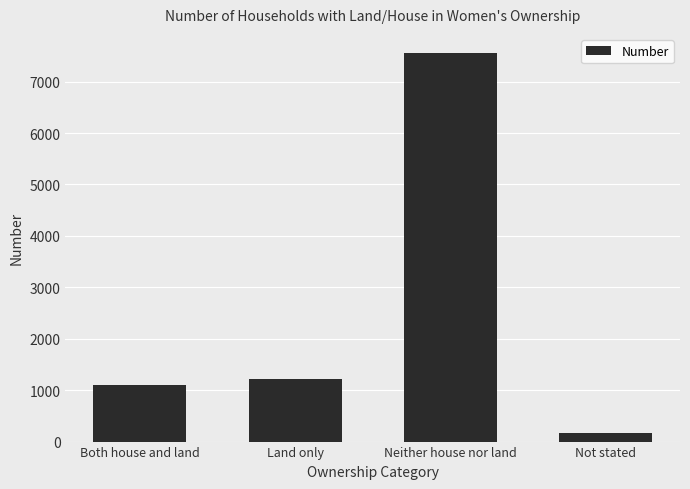

Is it true that the value at Not stated is 163?

True